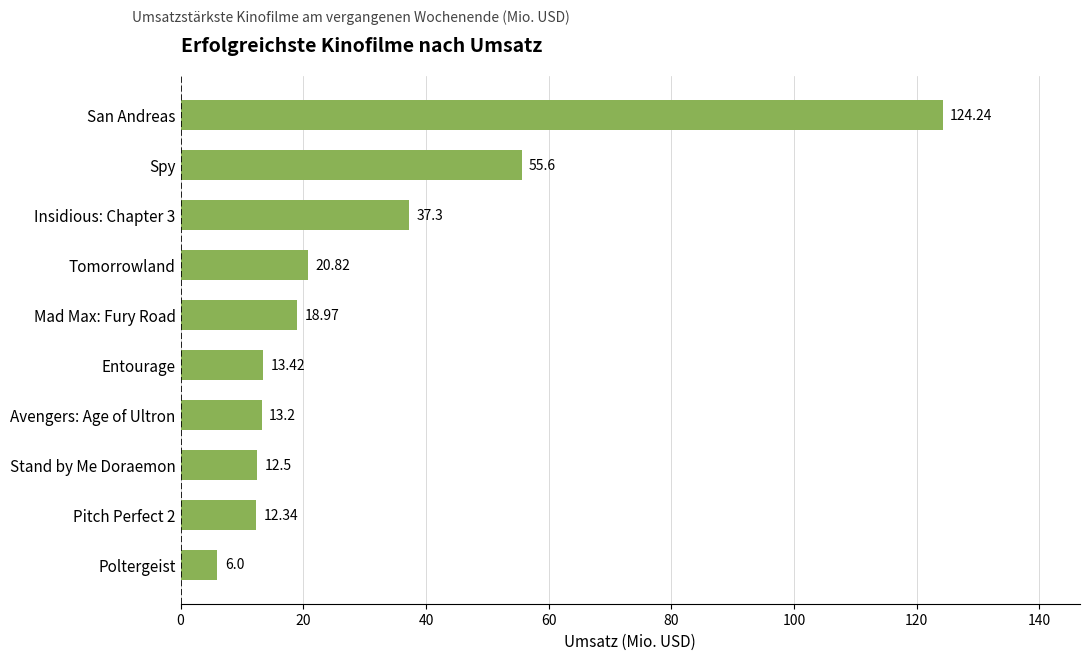

Where is the data nearest to the value 65?

Spy